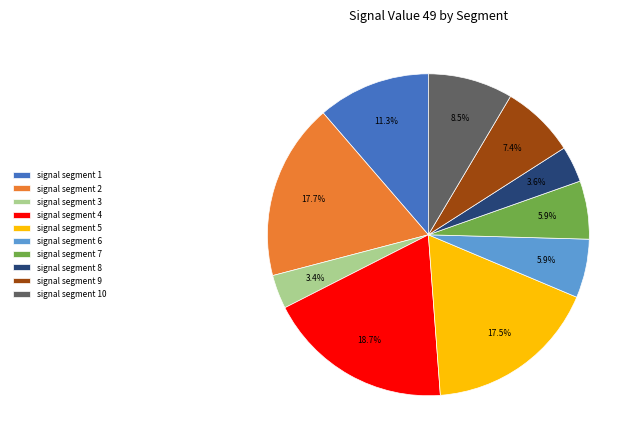

Which slice is the largest?

signal segment 4